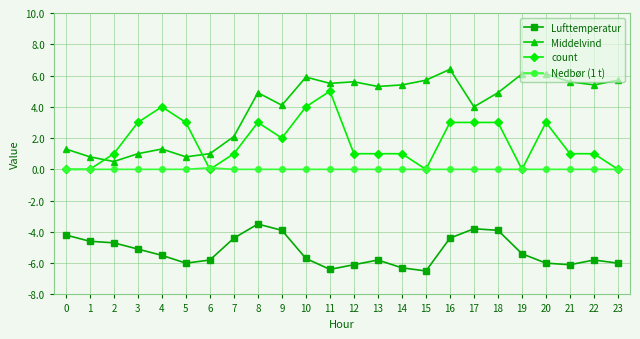

What is the spread (max minus min) of values at 0?

5.5